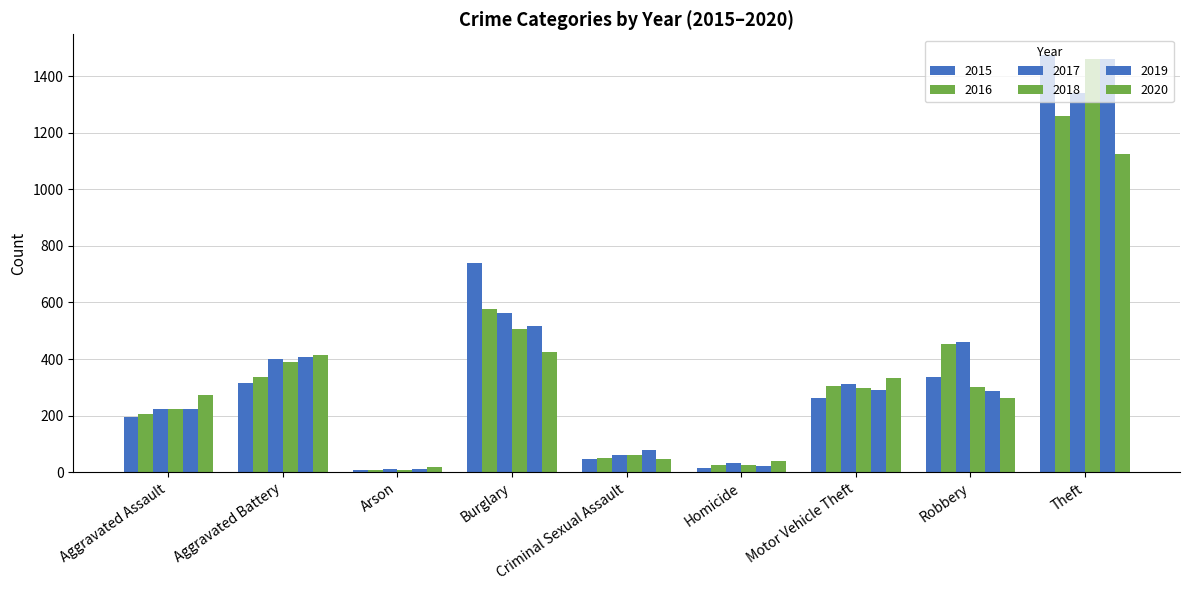

Count the number of categories in the chart.

9